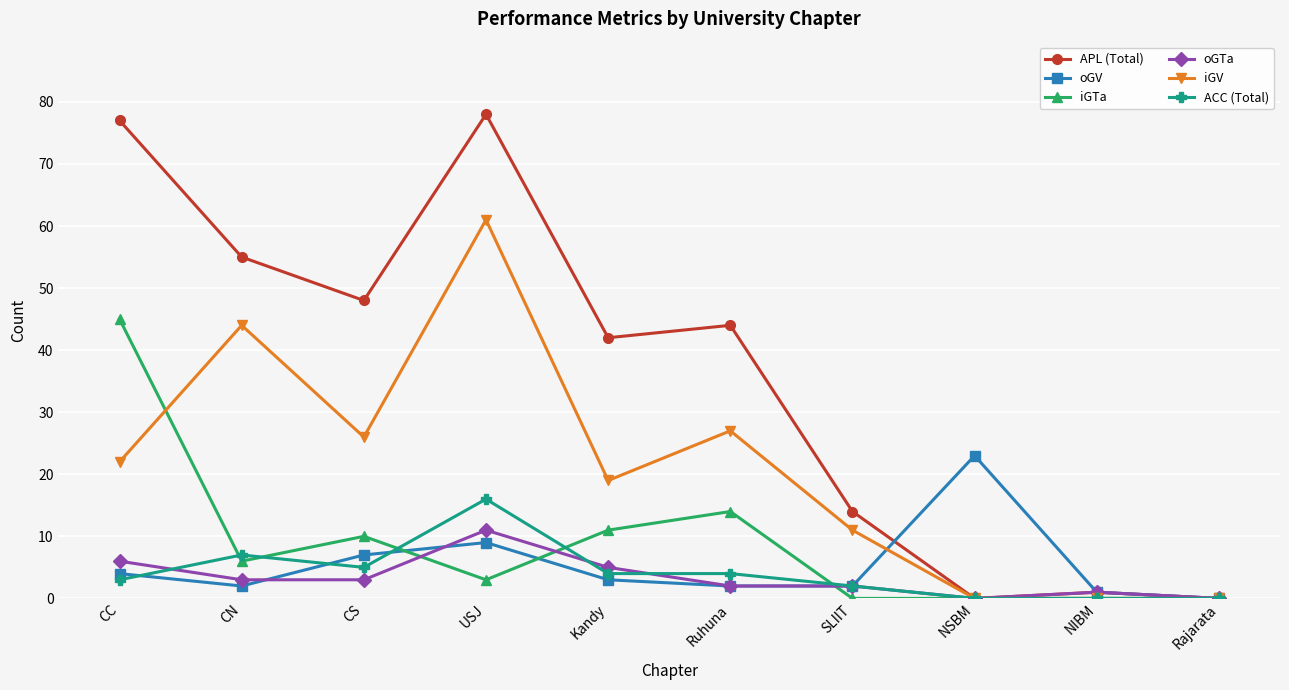

Between USJ and Kandy, which series saw the biggest shift?

iGV